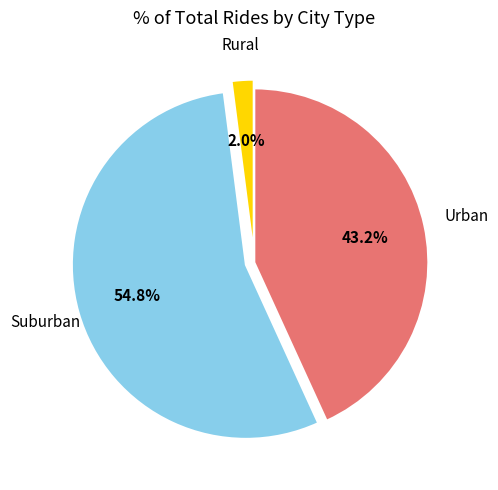

Does any single category account for the majority?

Yes